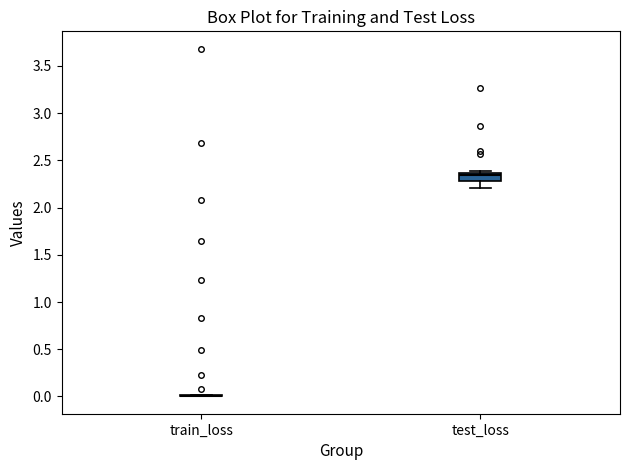

Comparing the boxes themselves (not the whiskers), which one is the tallest?

test_loss